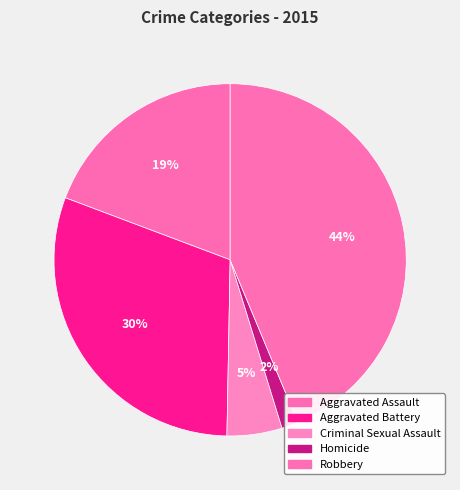

Count the number of slices in the pie.

5